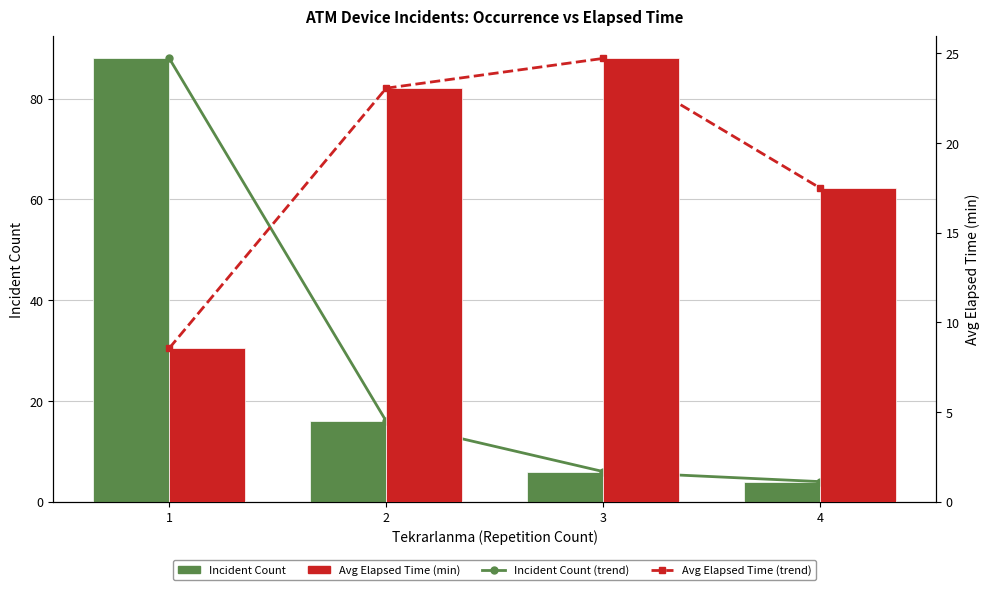

How many data points does each series have?

4